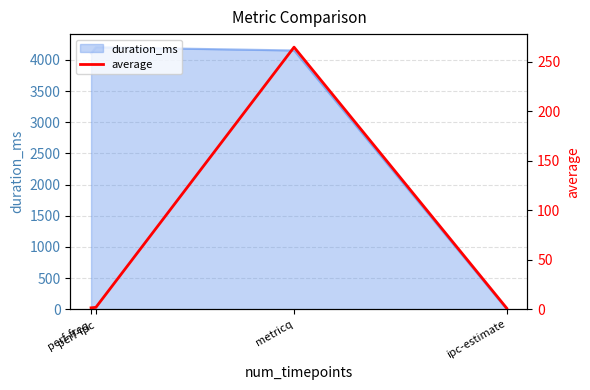

What is the minimum value shown in the chart?

1.2